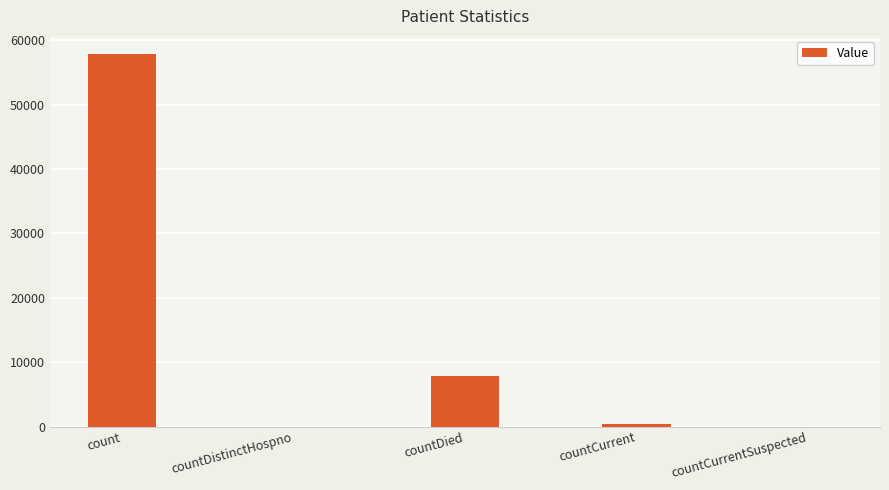

What is the approximate value at count, to the nearest 50?

57800